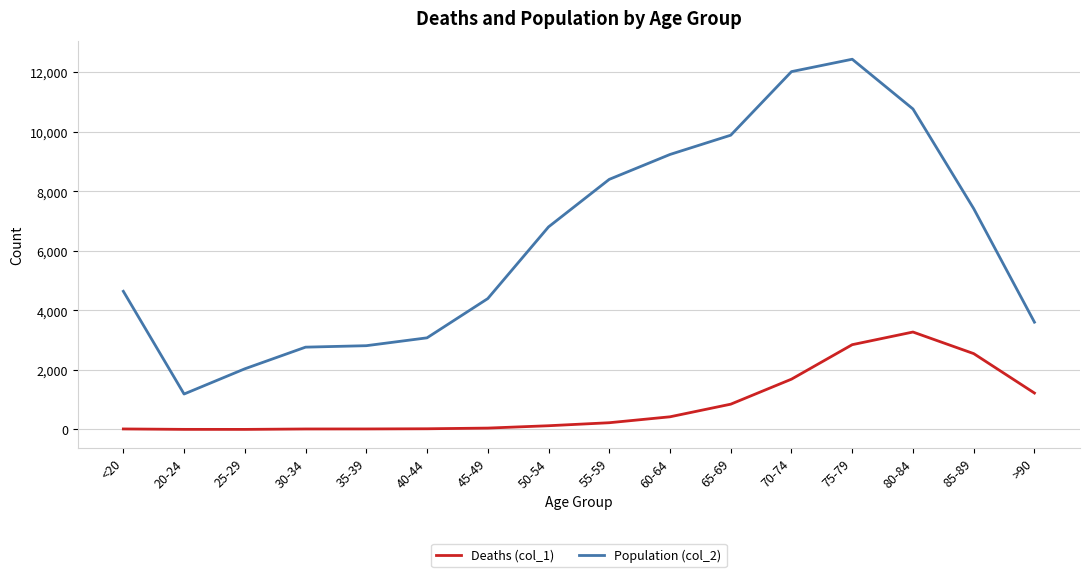

What is the smallest value displayed?

3